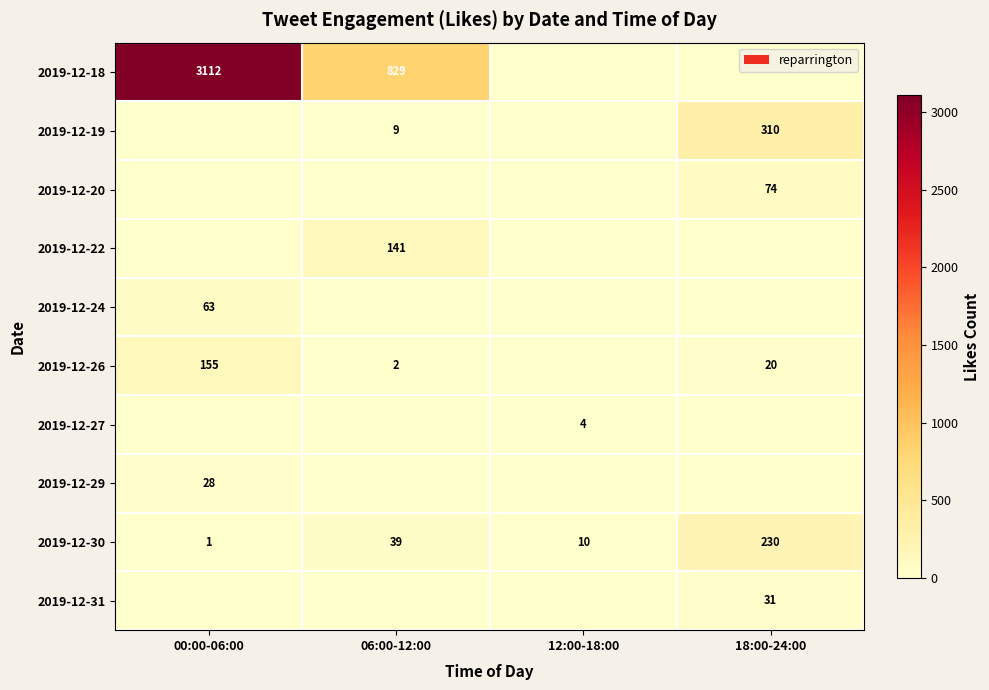

The 2019-12-30 series shows 1 at 00:00-06:00. True or false?

True